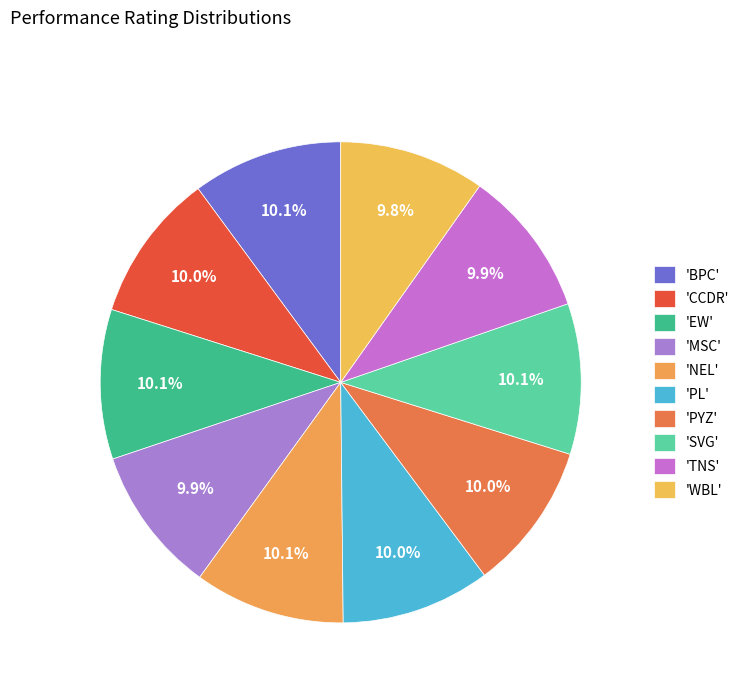

Which category has the smallest portion of the pie?

WBL